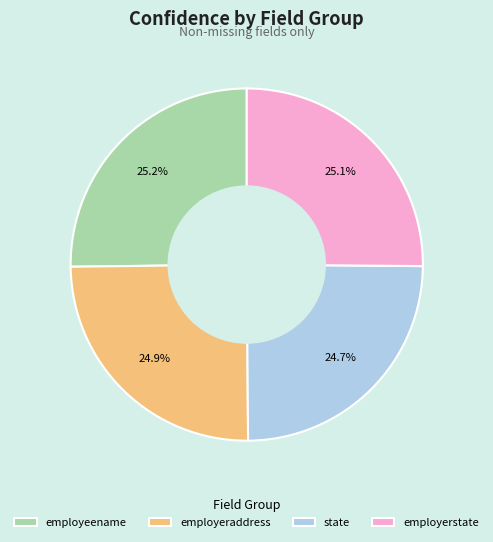

How much of the chart is everything except employeename?

74.8%